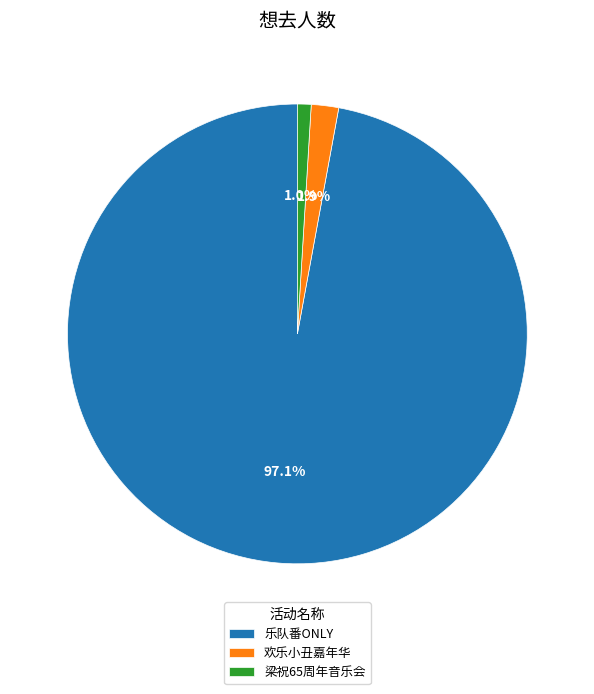

Which category has the smallest portion of the pie?

梁祝65周年音乐会